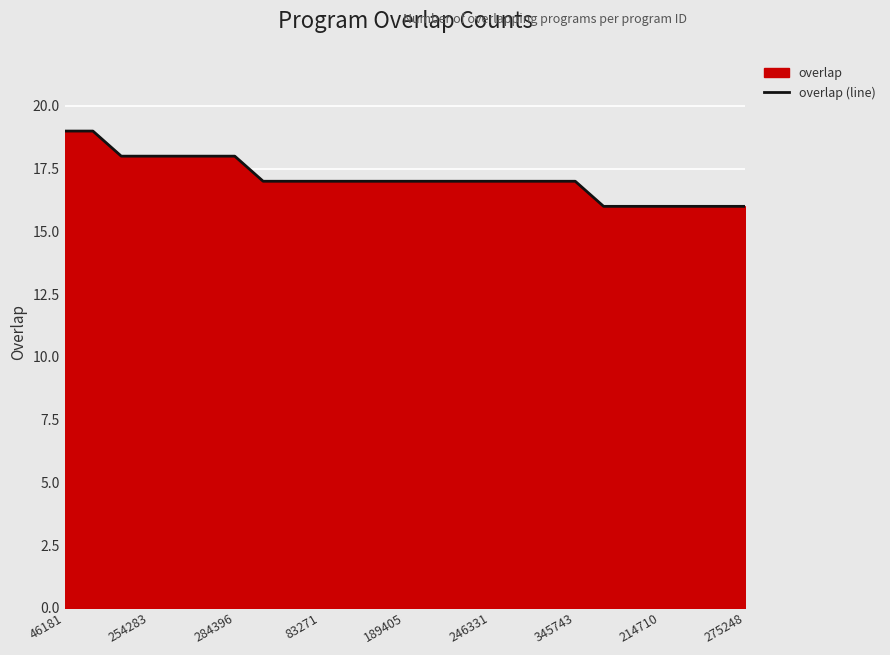

What is the minimum value shown in the chart?

16